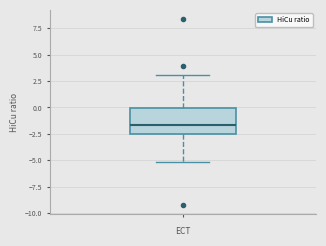

Read this box plot against the y-axis: the position of the median line, the range covered by the box, and the ends of both whiskers. The values are not printed on the chart, so give them approximately, as read against the axis.

median -1.5, box -2.5 to 0.0, whiskers -5.0 to 3.0